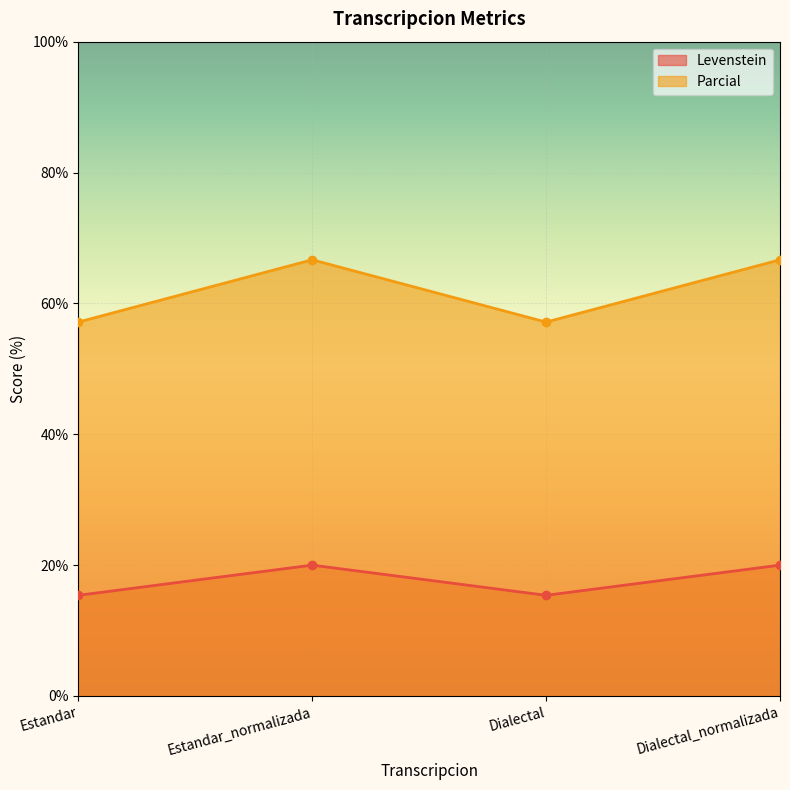

What is the label of the 3rd point from the left?

Dialectal